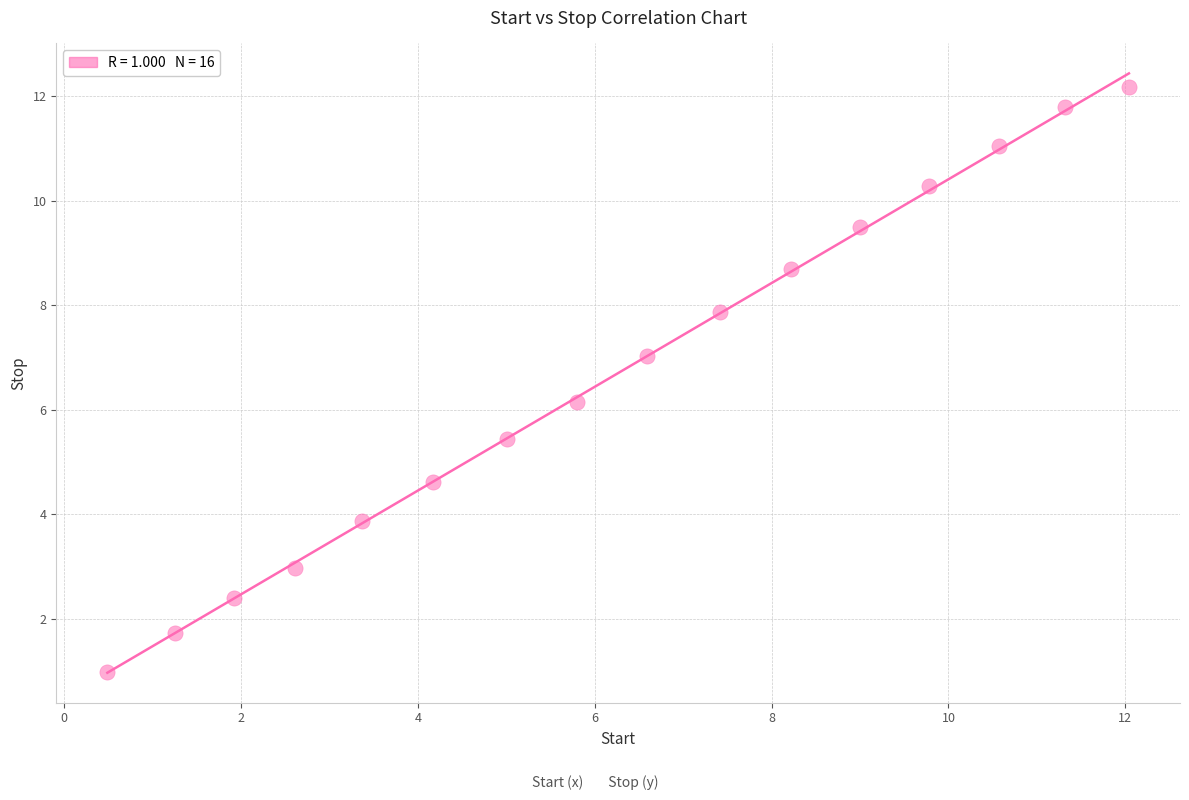

What is the range of Y values (max minus min)?

11.2